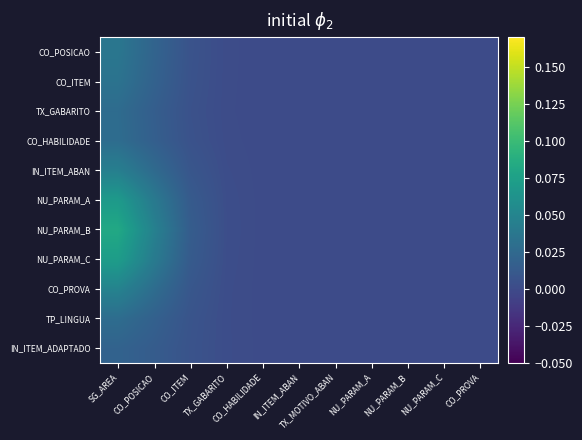

Reading left to right, extract all data points from this chart.

CO_POSICAO: SG_AREA=0.0	CO_POSICAO=0.0	CO_ITEM=0.0	TX_GABARITO=0.0	CO_HABILIDADE=0.0	IN_ITEM_ABAN=0.0	TX_MOTIVO_ABAN=0.0	NU_PARAM_A=0.0	NU_PARAM_B=0.0	NU_PARAM_C=0.0	CO_PROVA=0.0
CO_ITEM: SG_AREA=0.0	CO_POSICAO=0.0	CO_ITEM=0.0	TX_GABARITO=0.0	CO_HABILIDADE=0.0	IN_ITEM_ABAN=0.0	TX_MOTIVO_ABAN=0.0	NU_PARAM_A=0.0	NU_PARAM_B=0.0	NU_PARAM_C=0.0	CO_PROVA=0.0
TX_GABARITO: SG_AREA=0.0	CO_POSICAO=0.0	CO_ITEM=0.0	TX_GABARITO=0.0	CO_HABILIDADE=0.0	IN_ITEM_ABAN=0.0	TX_MOTIVO_ABAN=0.0	NU_PARAM_A=0.0	NU_PARAM_B=0.0	NU_PARAM_C=0.0	CO_PROVA=0.0
CO_HABILIDADE: SG_AREA=0.0	CO_POSICAO=0.0	CO_ITEM=0.0	TX_GABARITO=0.0	CO_HABILIDADE=0.0	IN_ITEM_ABAN=0.0	TX_MOTIVO_ABAN=0.0	NU_PARAM_A=0.0	NU_PARAM_B=0.0	NU_PARAM_C=0.0	CO_PROVA=0.0
IN_ITEM_ABAN: SG_AREA=0.0	CO_POSICAO=0.0	CO_ITEM=0.0	TX_GABARITO=0.0	CO_HABILIDADE=0.0	IN_ITEM_ABAN=0.0	TX_MOTIVO_ABAN=0.0	NU_PARAM_A=0.0	NU_PARAM_B=0.0	NU_PARAM_C=0.0	CO_PROVA=0.0
NU_PARAM_A: SG_AREA=0.1	CO_POSICAO=0.0	CO_ITEM=0.0	TX_GABARITO=0.0	CO_HABILIDADE=0.0	IN_ITEM_ABAN=0.0	TX_MOTIVO_ABAN=0.0	NU_PARAM_A=0.0	NU_PARAM_B=0.0	NU_PARAM_C=0.0	CO_PROVA=0.0
NU_PARAM_B: SG_AREA=0.1	CO_POSICAO=0.0	CO_ITEM=0.0	TX_GABARITO=0.0	CO_HABILIDADE=0.0	IN_ITEM_ABAN=0.0	TX_MOTIVO_ABAN=0.0	NU_PARAM_A=0.0	NU_PARAM_B=0.0	NU_PARAM_C=0.0	CO_PROVA=0.0
NU_PARAM_C: SG_AREA=0.1	CO_POSICAO=0.0	CO_ITEM=0.0	TX_GABARITO=0.0	CO_HABILIDADE=0.0	IN_ITEM_ABAN=0.0	TX_MOTIVO_ABAN=0.0	NU_PARAM_A=0.0	NU_PARAM_B=0.0	NU_PARAM_C=0.0	CO_PROVA=0.0
CO_PROVA: SG_AREA=0.0	CO_POSICAO=0.0	CO_ITEM=0.0	TX_GABARITO=0.0	CO_HABILIDADE=0.0	IN_ITEM_ABAN=0.0	TX_MOTIVO_ABAN=0.0	NU_PARAM_A=0.0	NU_PARAM_B=0.0	NU_PARAM_C=0.0	CO_PROVA=0.0
TP_LINGUA: SG_AREA=0.0	CO_POSICAO=0.0	CO_ITEM=0.0	TX_GABARITO=0.0	CO_HABILIDADE=0.0	IN_ITEM_ABAN=0.0	TX_MOTIVO_ABAN=0.0	NU_PARAM_A=0.0	NU_PARAM_B=0.0	NU_PARAM_C=0.0	CO_PROVA=0.0
IN_ITEM_ADAPTADO: SG_AREA=0.0	CO_POSICAO=0.0	CO_ITEM=0.0	TX_GABARITO=0.0	CO_HABILIDADE=0.0	IN_ITEM_ABAN=0.0	TX_MOTIVO_ABAN=0.0	NU_PARAM_A=0.0	NU_PARAM_B=0.0	NU_PARAM_C=0.0	CO_PROVA=0.0